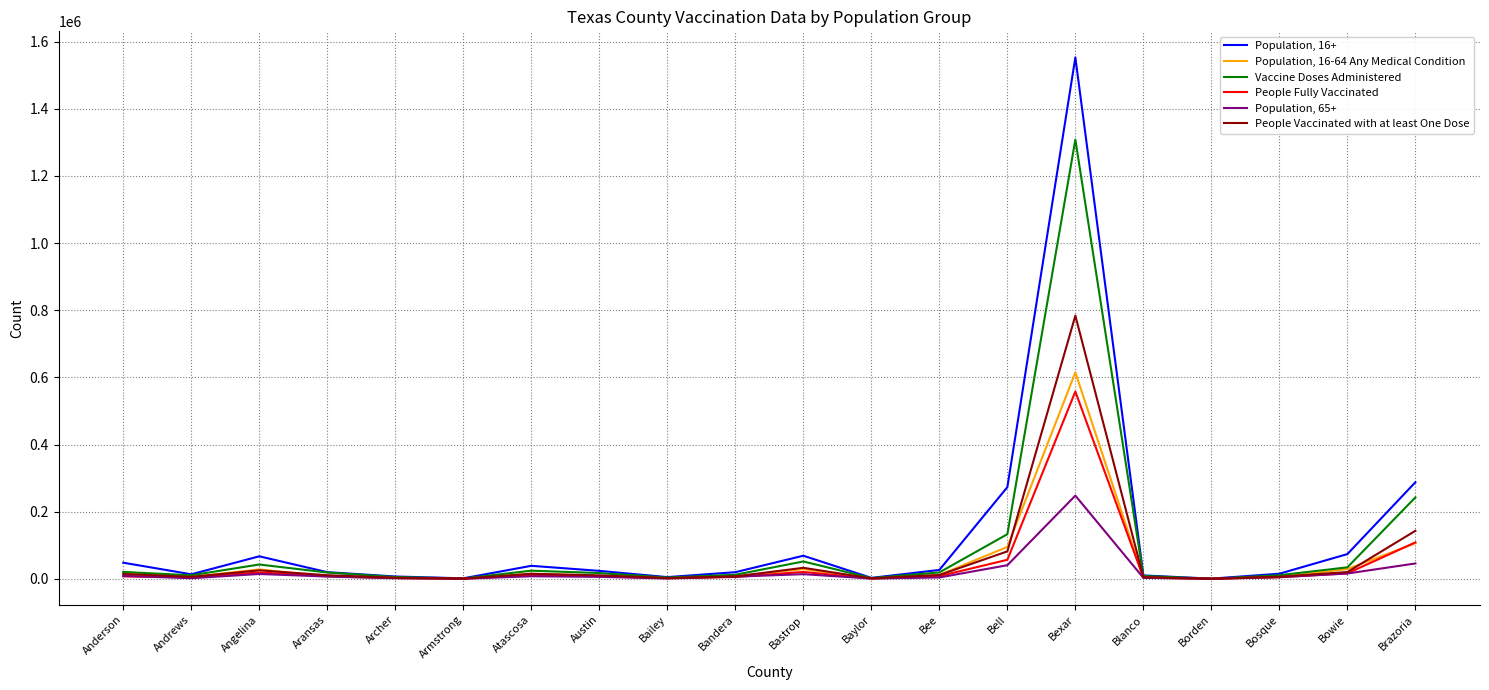

How many lines are shown in the chart?

6